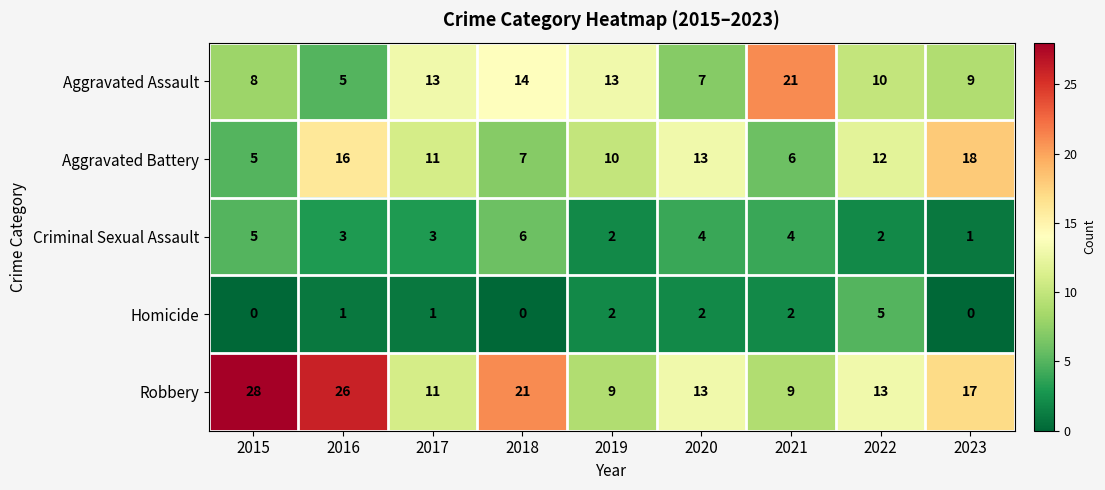

What is the highest value of the Criminal Sexual Assault series?

6